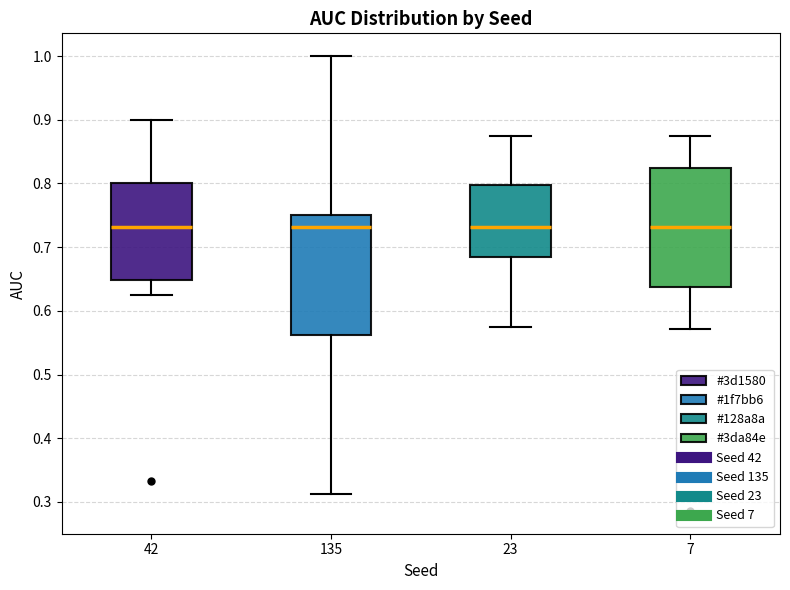

Reading left to right, transcribe this box plot: for each box, give where its median line is, the range the box spans, and where its two whiskers end, as read against the y-axis. The values are not printed on the chart, so give them approximately, as read against the axis.

42: median 0.73, box 0.65 to 0.80, whiskers 0.63 to 0.90
135: median 0.73, box 0.56 to 0.75, whiskers 0.31 to 1.00
23: median 0.73, box 0.68 to 0.80, whiskers 0.58 to 0.88
7: median 0.73, box 0.64 to 0.82, whiskers 0.57 to 0.88